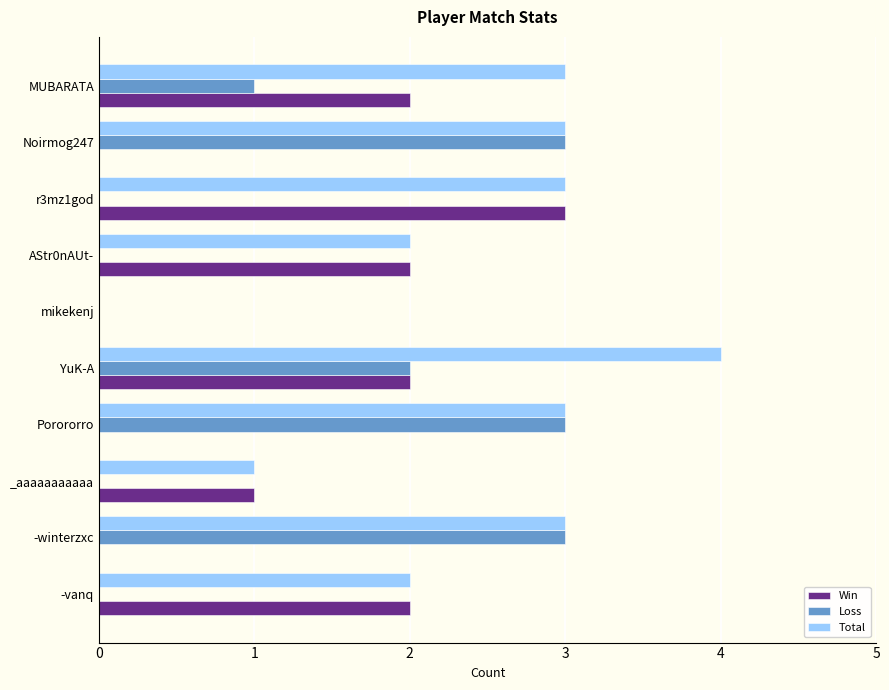

What is the maximum value shown in the chart?

4